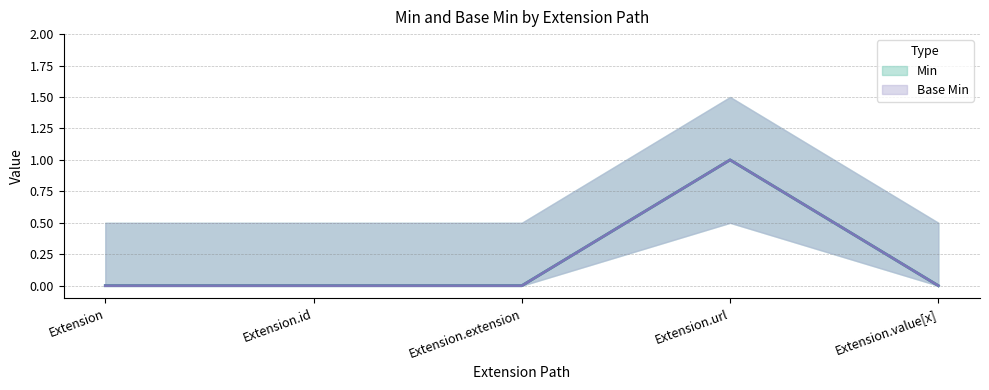

The Min series shows 1 at Extension.id. True or false?

False